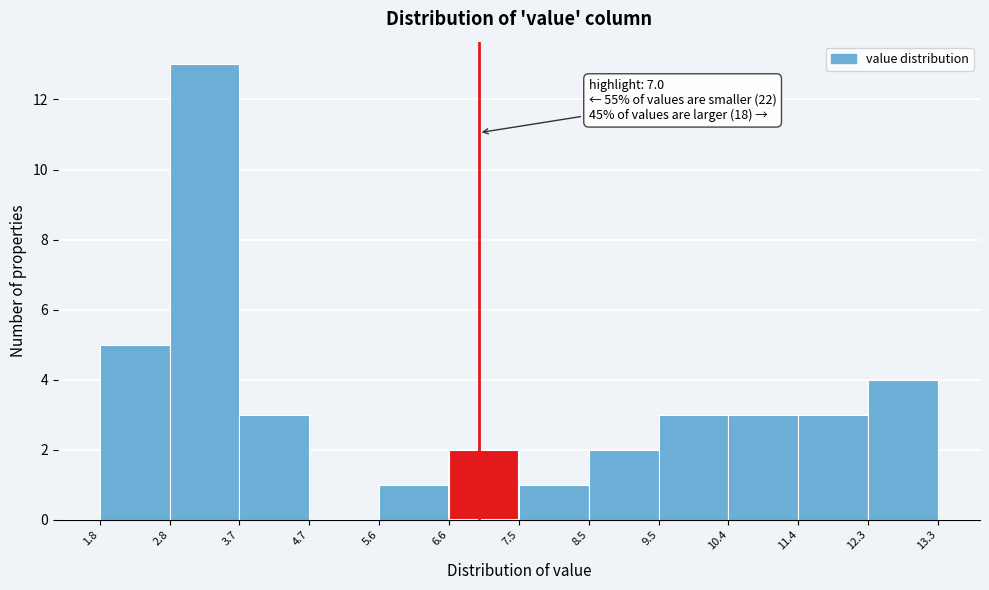

Over which range of the x-axis is the bar tallest?

2.8 to 3.7